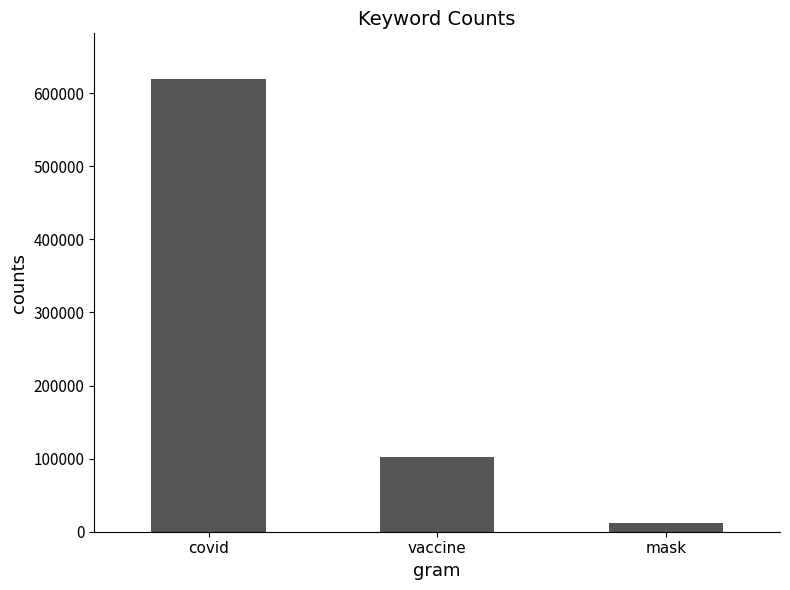

What is the ratio of the value at vaccine to the value at covid?

0.2